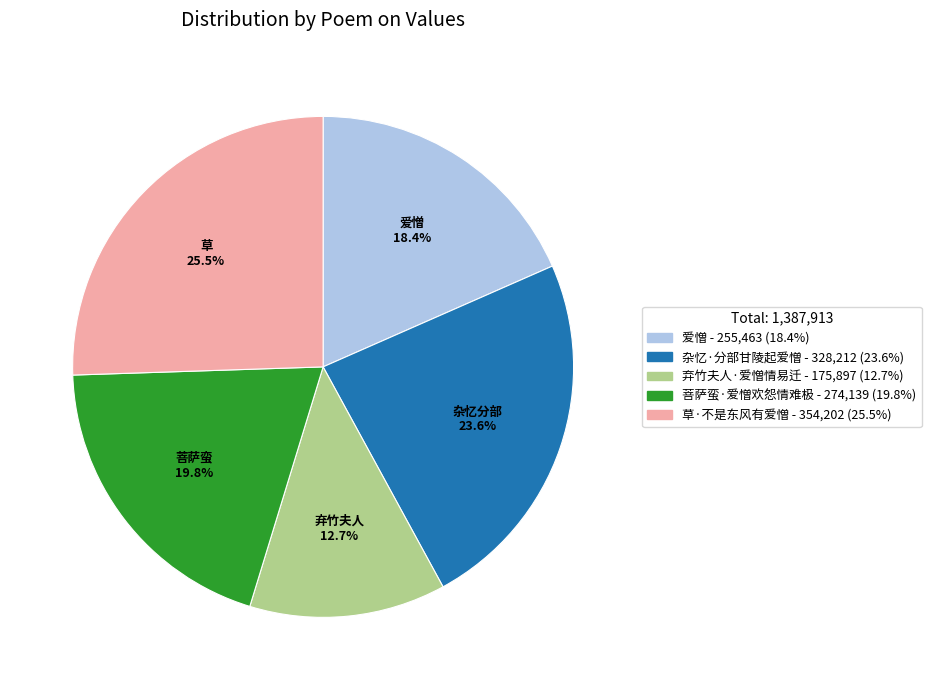

Which category has the smallest portion of the pie?

弃竹夫人·爱憎情易迁